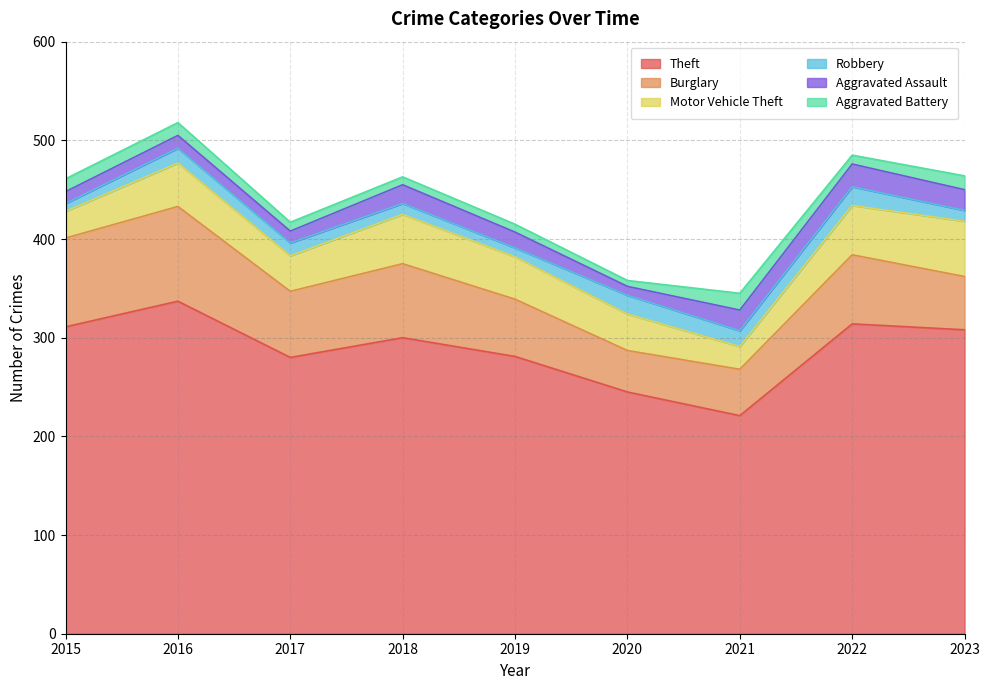

True or false: Aggravated Battery has more than 0 interior local peaks.

True